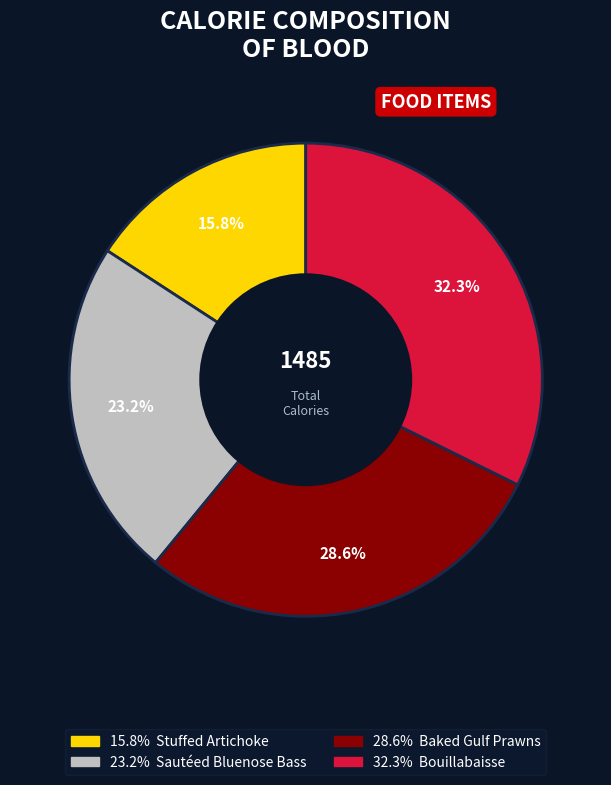

How many slices are in this pie chart?

4